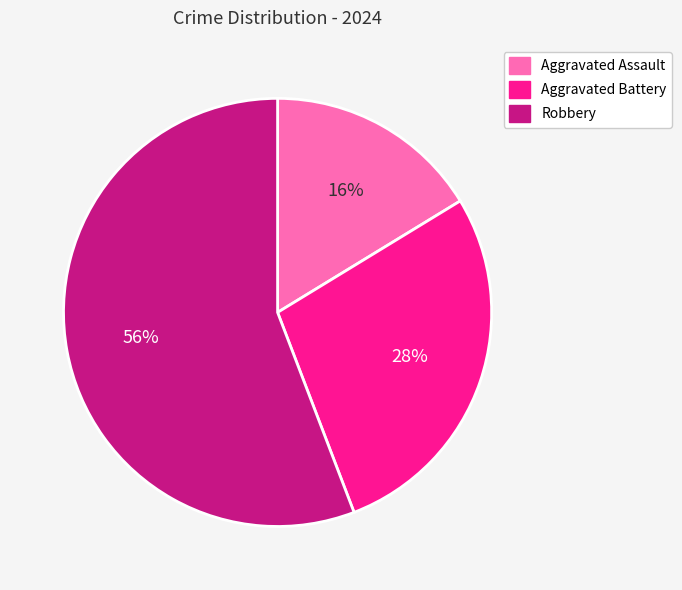

Which slice represents more than half of the pie?

Robbery